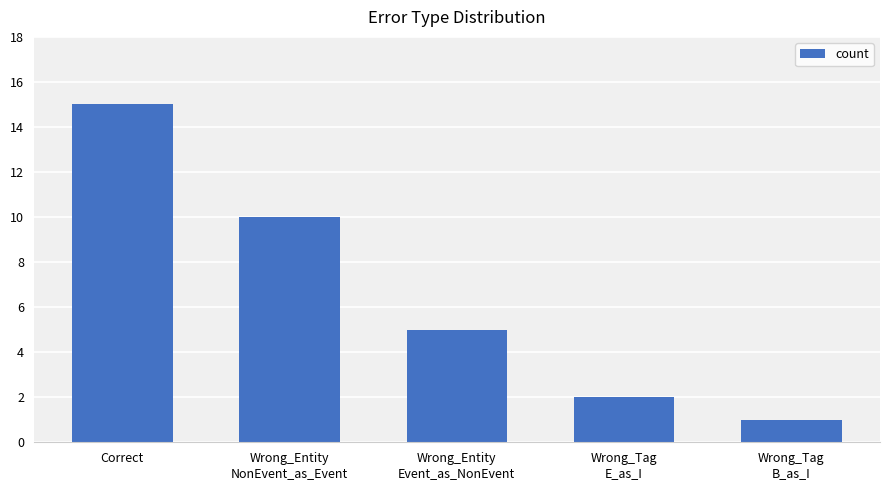

What is the average value?

7